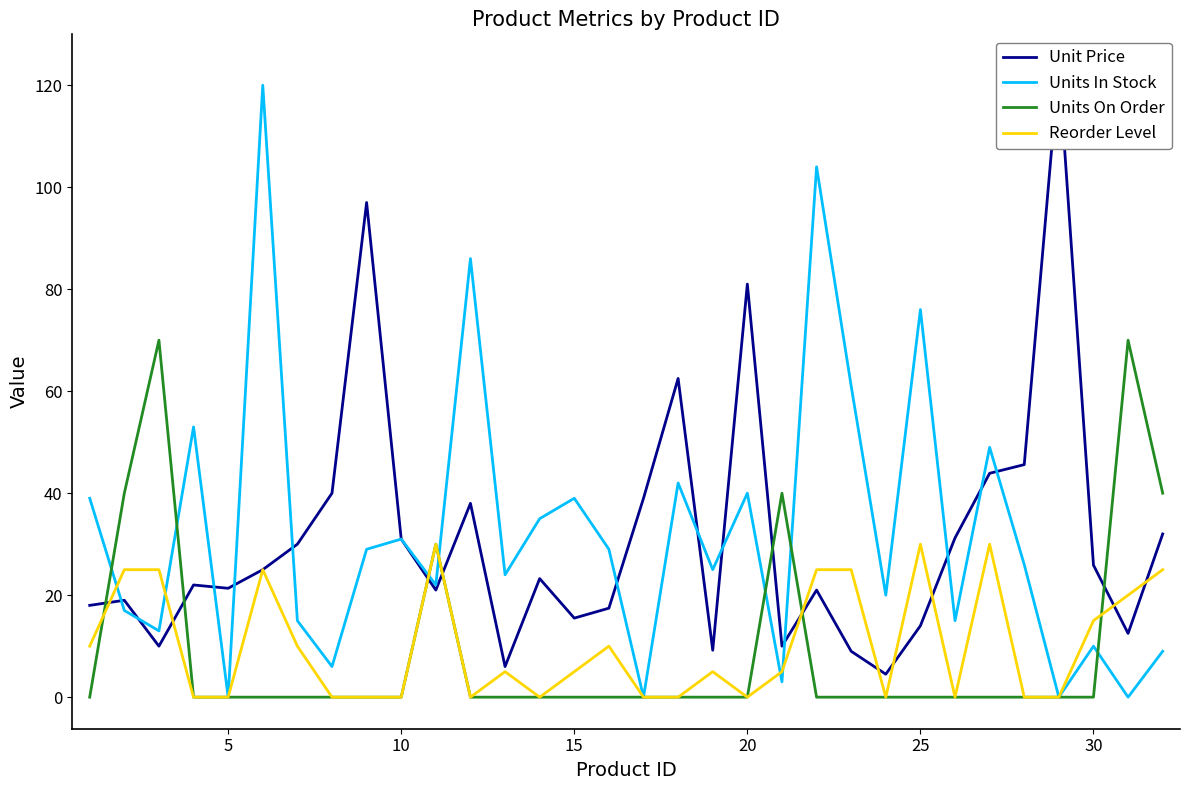

What is the highest value of the Units On Order series?

70